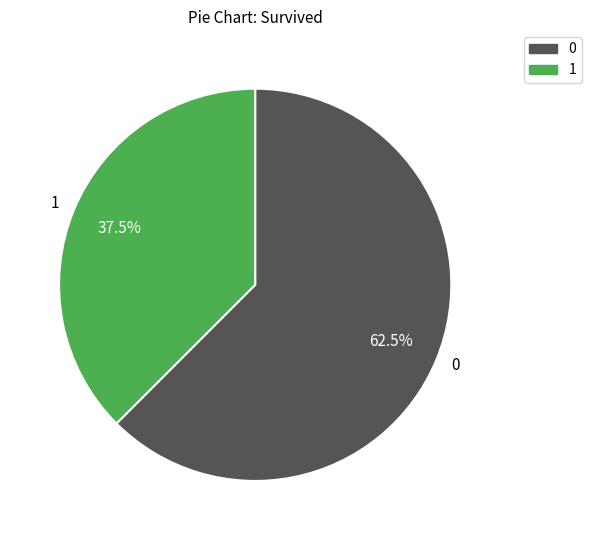

Is the sum of 0 and 1 greater than half?

Yes